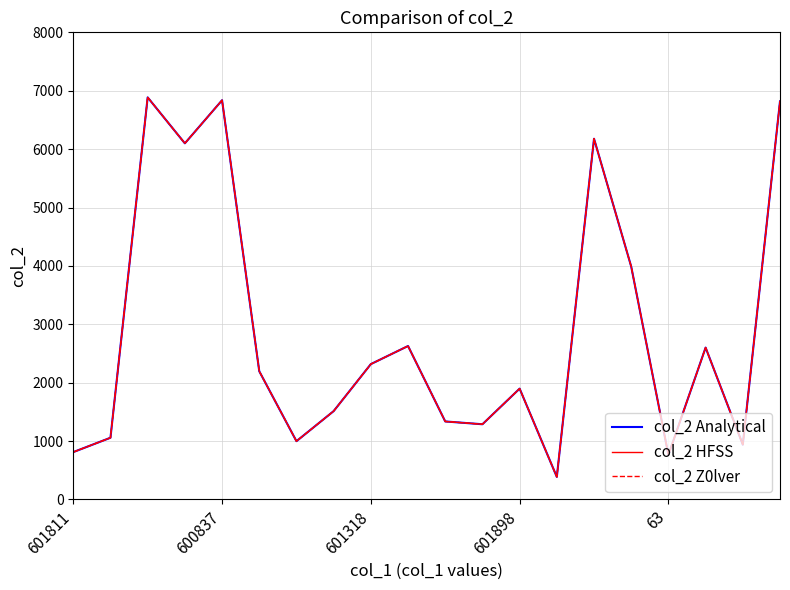

Reading left to right, extract all data points from this chart.

col_2 Analytical: 811	1057	6886	6099	6837	2196	998	1513	2318	2628	1336	1288	1898	386	6178	3988	763	2601	939	6818
col_2 HFSS: 811	1057	6886	6099	6837	2196	998	1513	2318	2628	1336	1288	1898	386	6178	3988	763	2601	939	6818
col_2 Z0lver: 811	1057	6886	6099	6837	2196	998	1513	2318	2628	1336	1288	1898	386	6178	3988	763	2601	939	6818